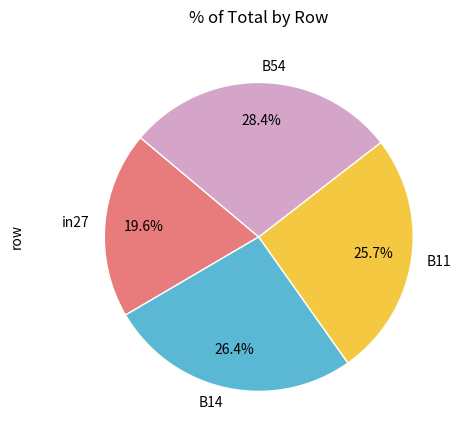

Is there any slice that represents more than half of the pie?

No